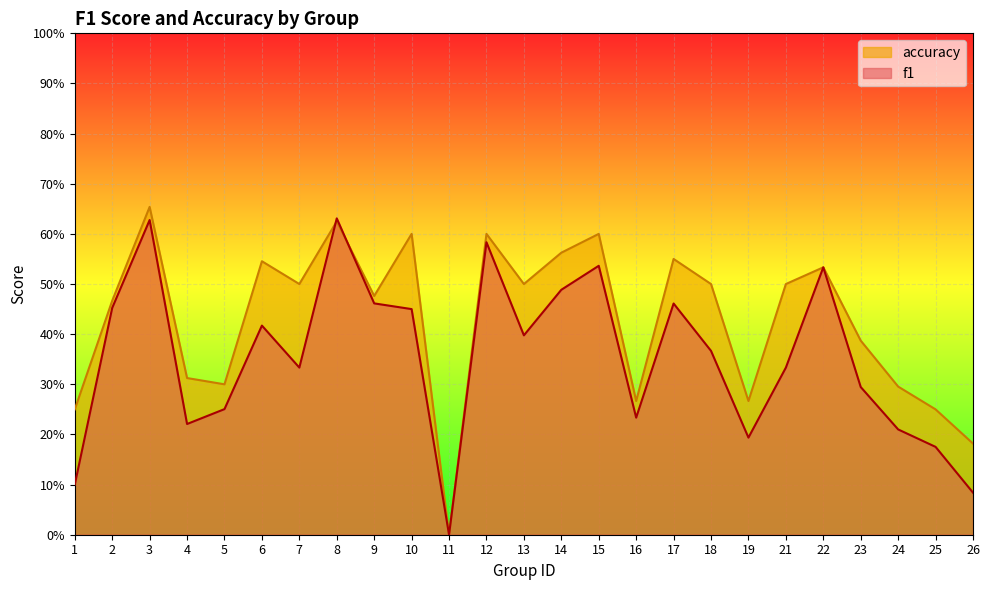

Between which two adjacent categories do accuracy and f1 first intersect?

7 and 8